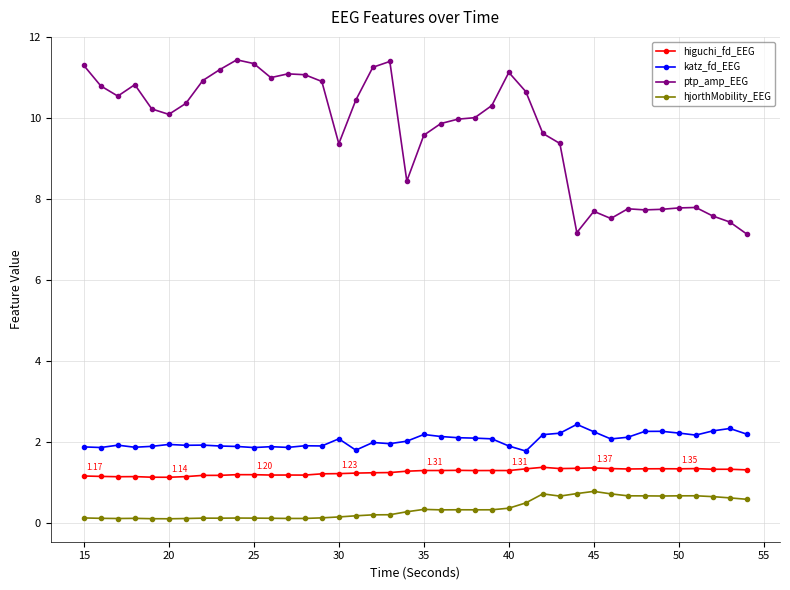

At how many categories does at least one series exceed 1?

40